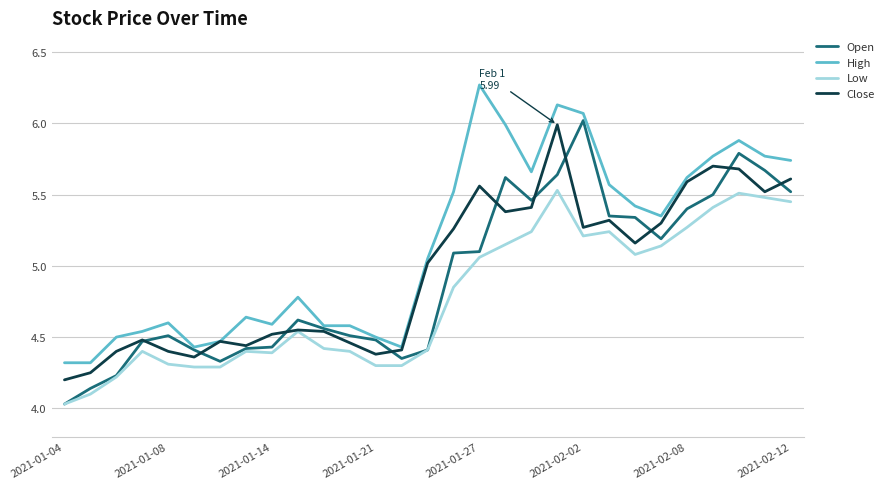

What is the sum of all Close values?

143.6